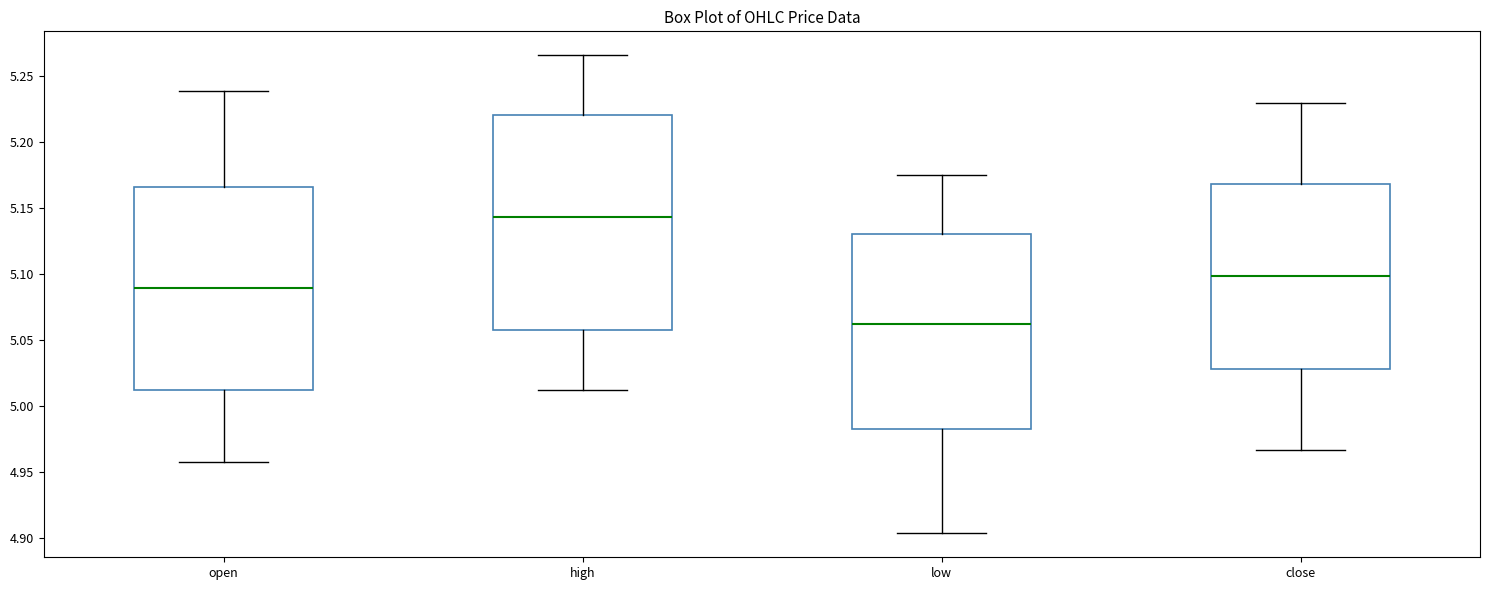

Where does the median line of the box for high sit on the y-axis? The values are not printed on the chart, so give them approximately, as read against the axis.

5.145